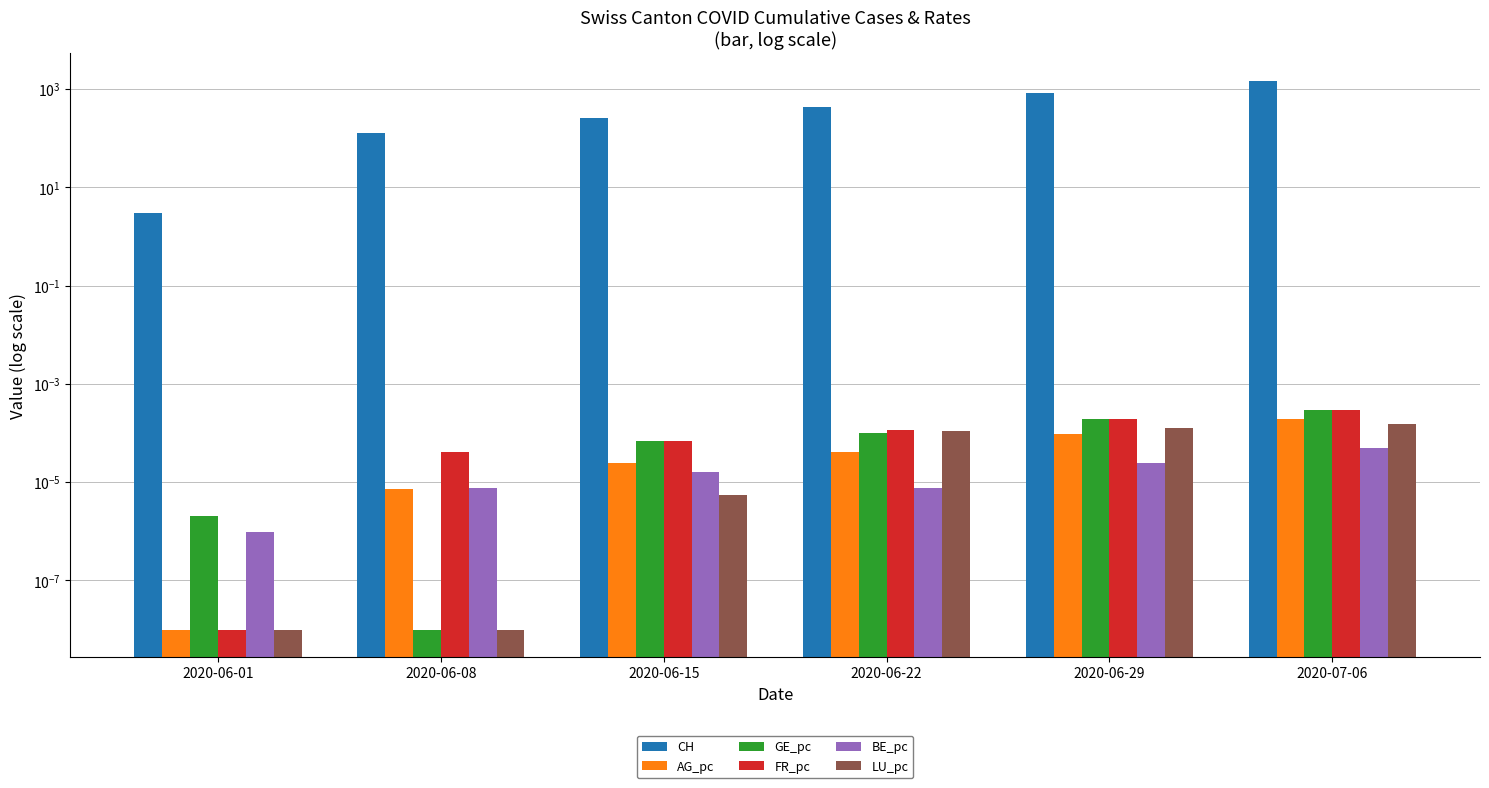

Where is AG_pc nearest to the value 0?

2020-06-01